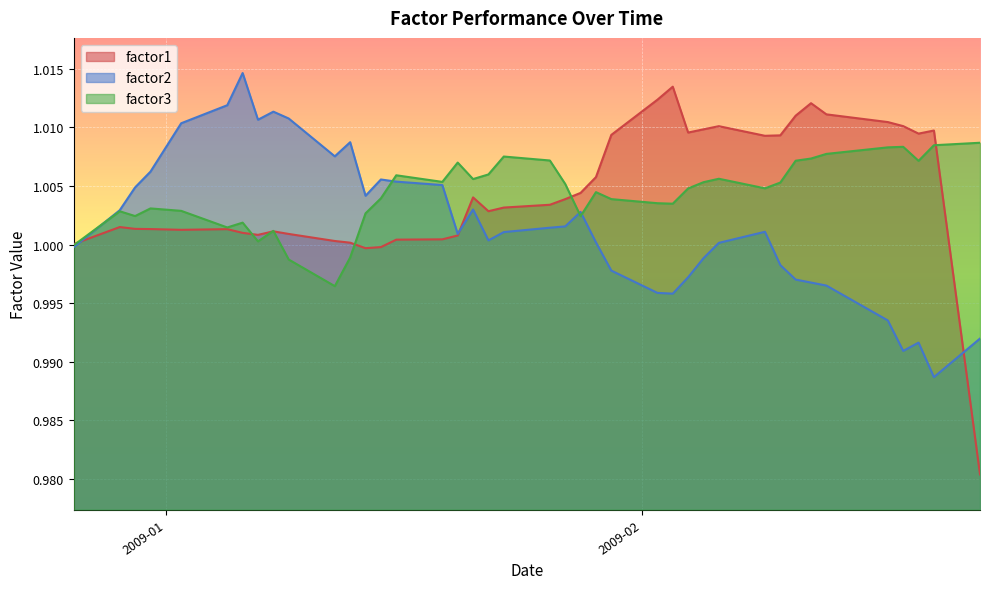

Which series has the largest total across all categories?

factor1